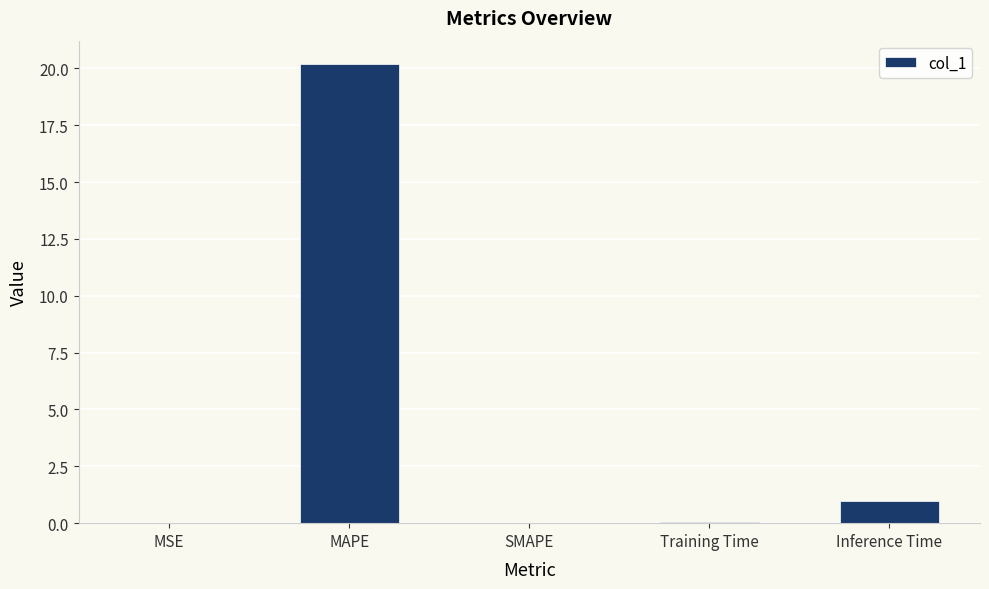

Count the number of categories in the chart.

5